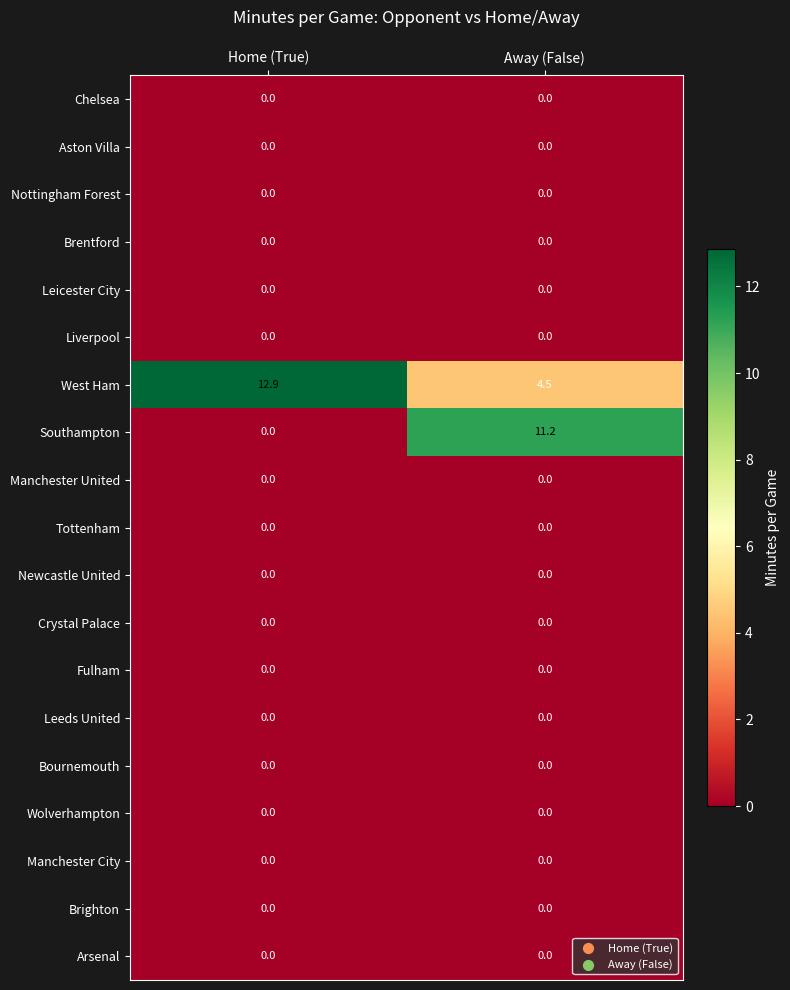

At which category is the sum across all series the highest?

Away (False)